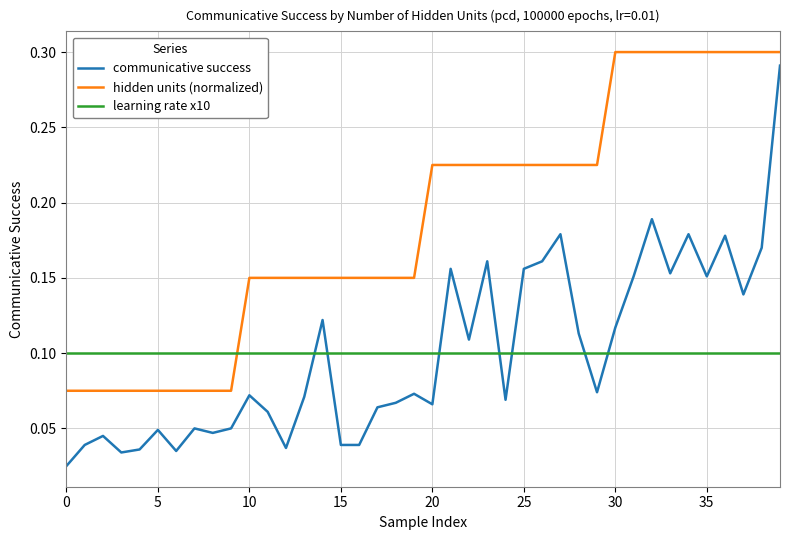

How many lines are shown in the chart?

3